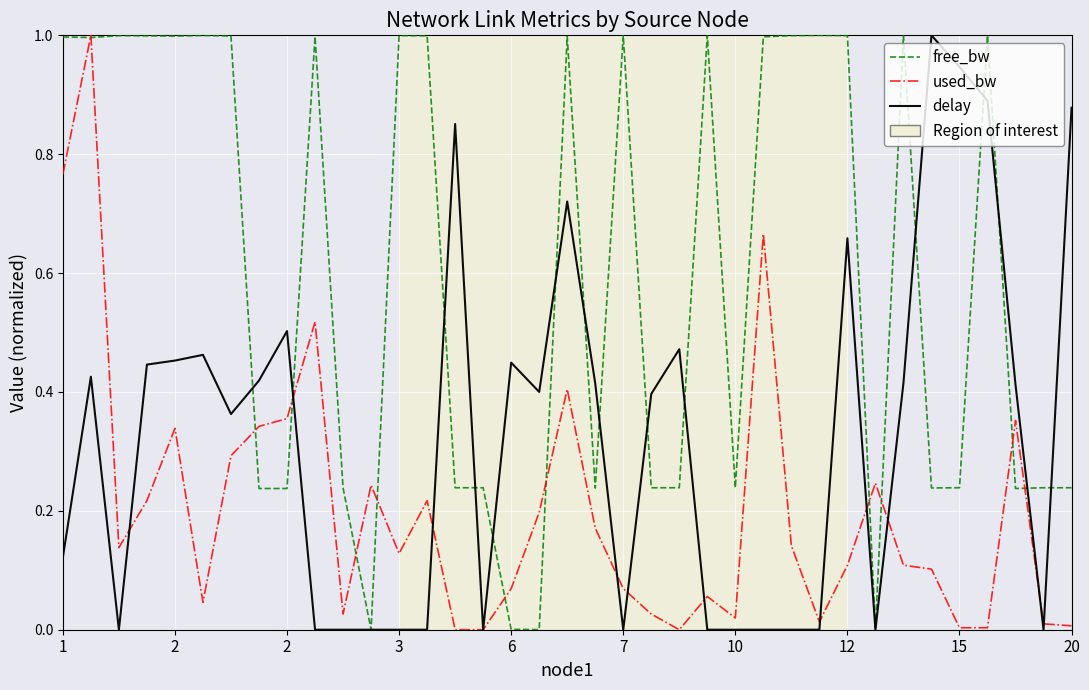

List the series in order of their overall mean, lowest first.

used_bw, delay, free_bw